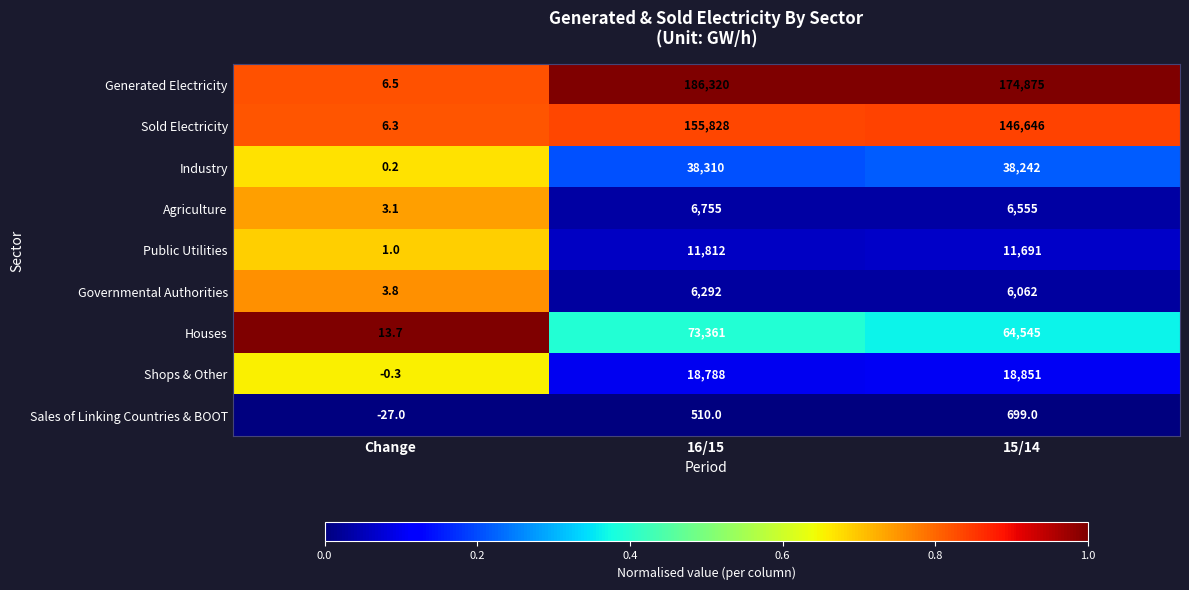

Where does the Houses series first go above 64545?

16/15